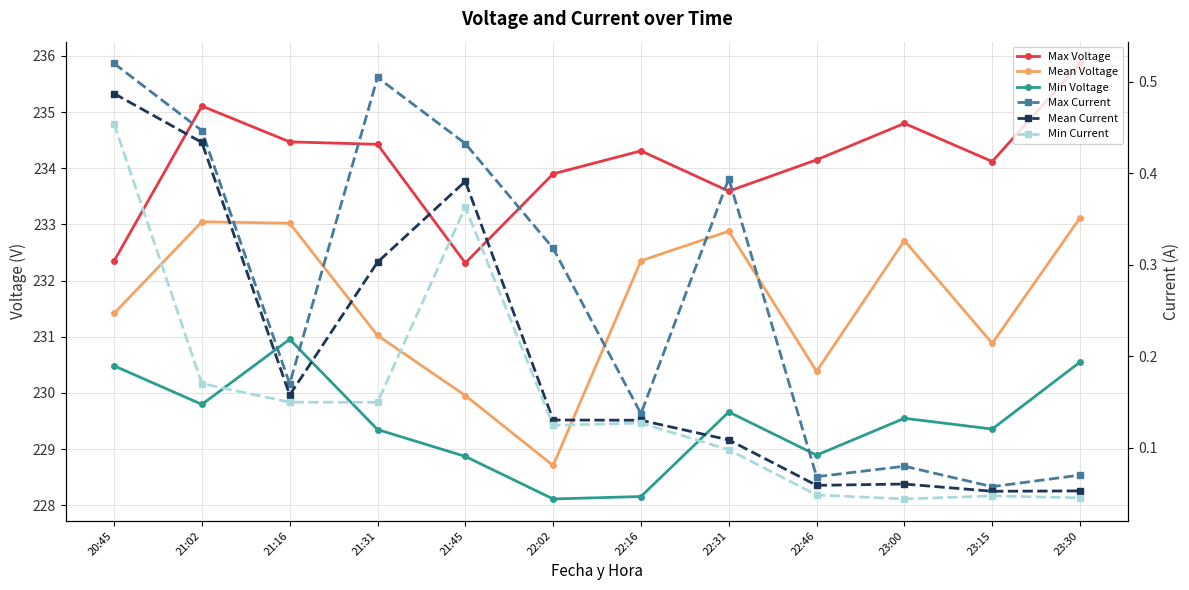

The value of Mean Current at 21:02 is 0.4. True or false?

True